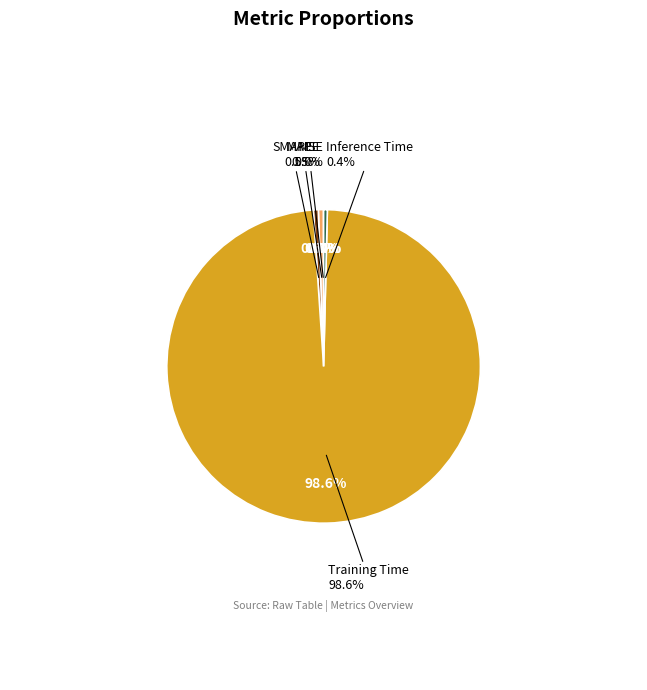

What is the largest slice in the pie chart?

Training Time